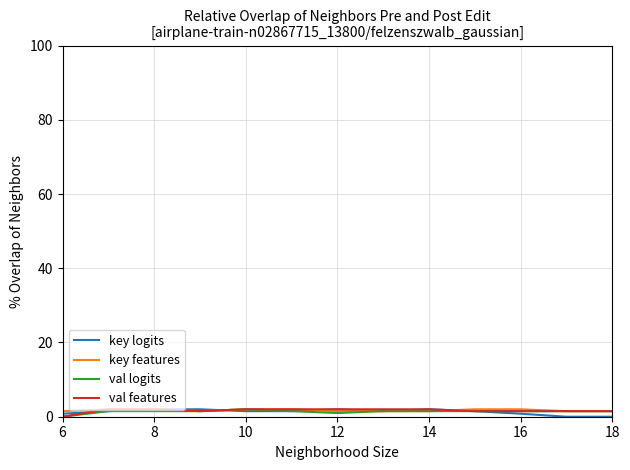

What is the greatest value displayed?

2.0